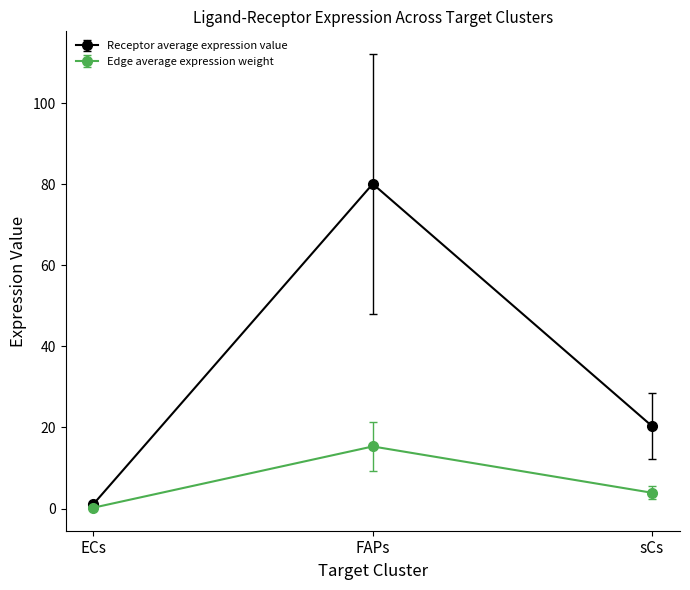

At which category does the chart reach its minimum across all series?

ECs